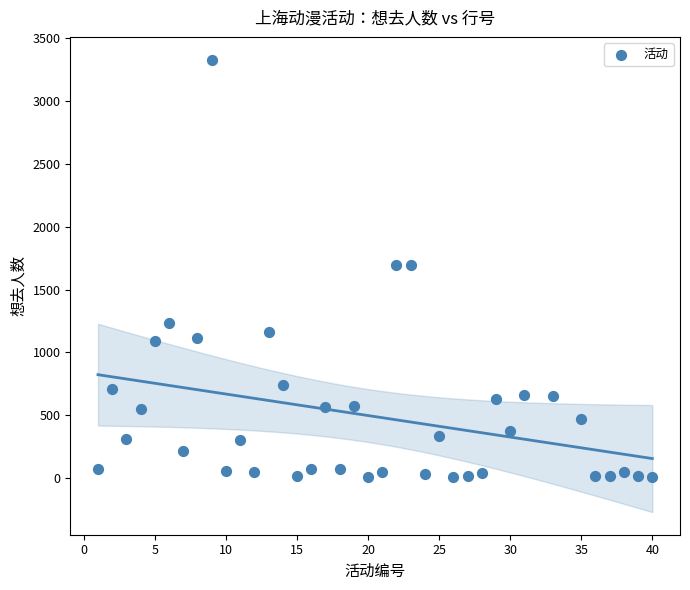

What is the range of X values (max minus min)?

39